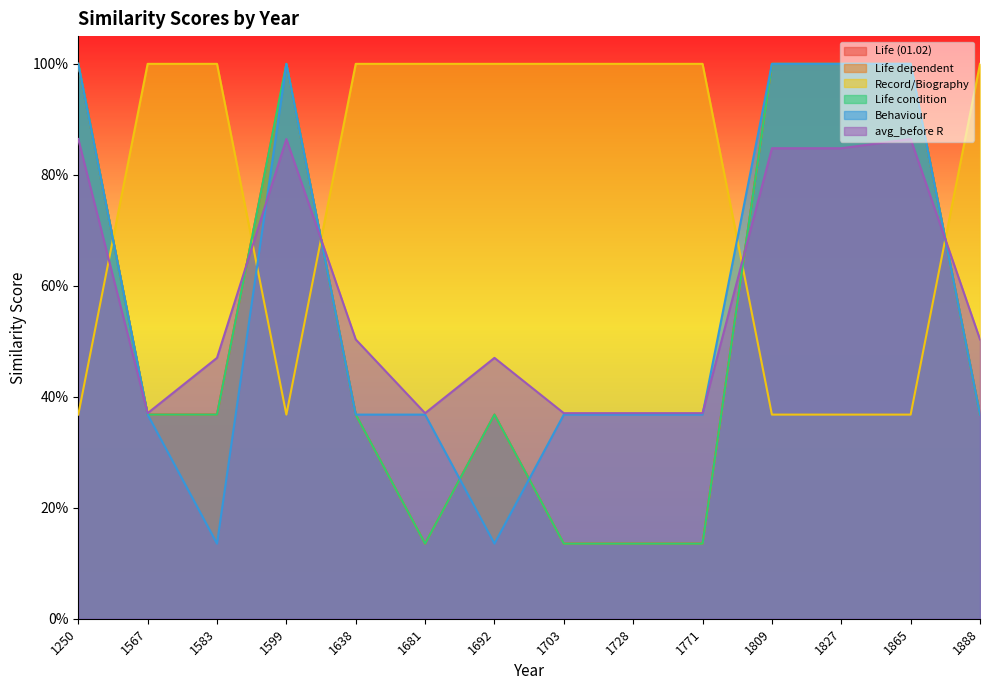

At which category does the chart reach its peak across all series?

1250